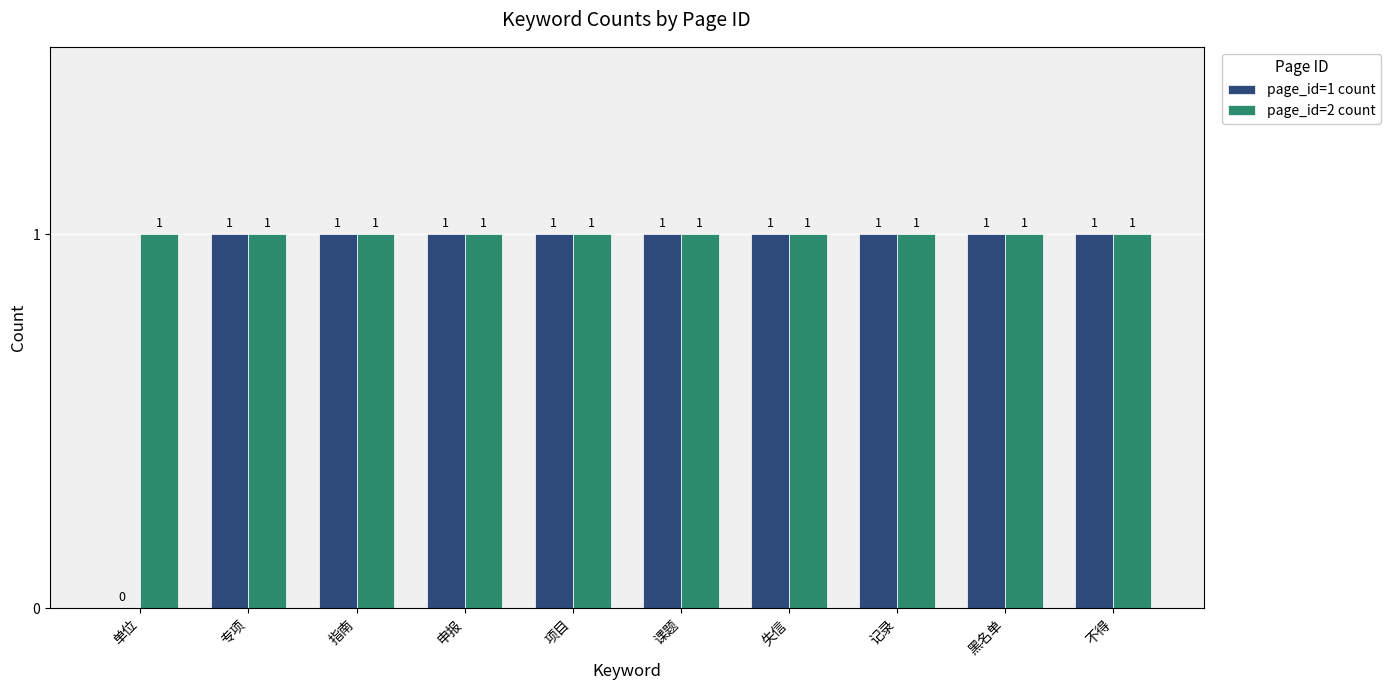

The value of page_id=2 count at 单位 is 0. True or false?

False